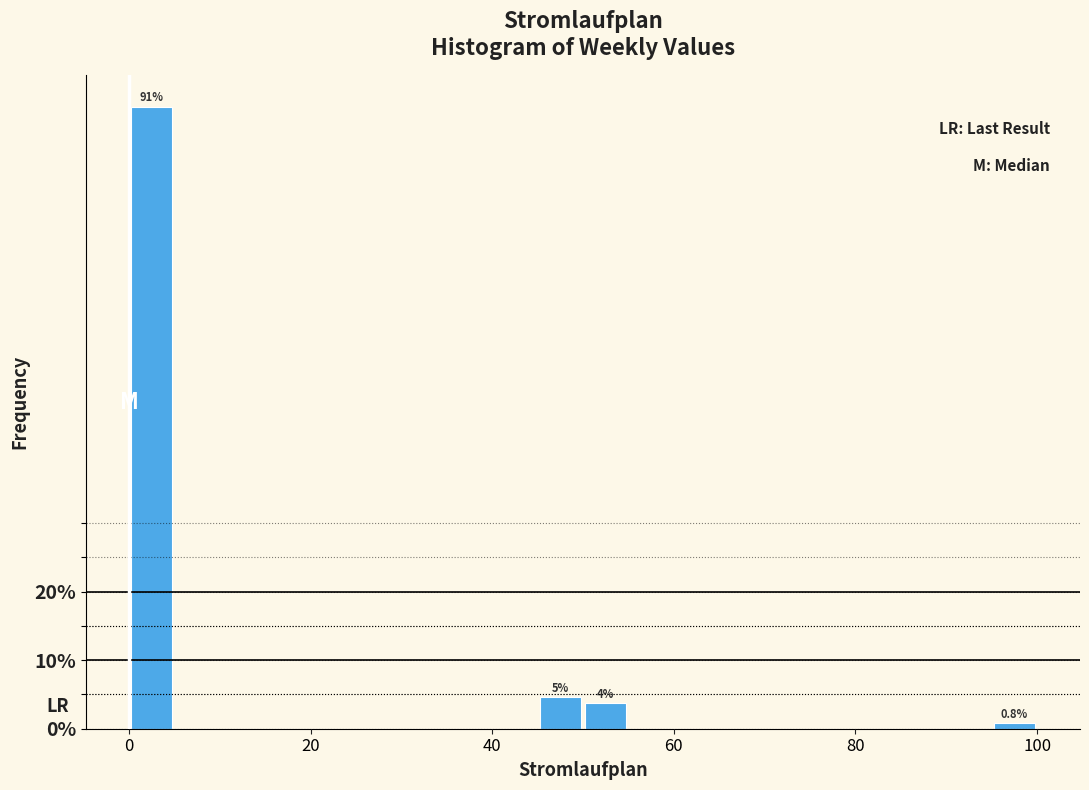

Around what value on the x-axis is the tallest bar? Give the approximate position of its centre, as read against the axis.

2